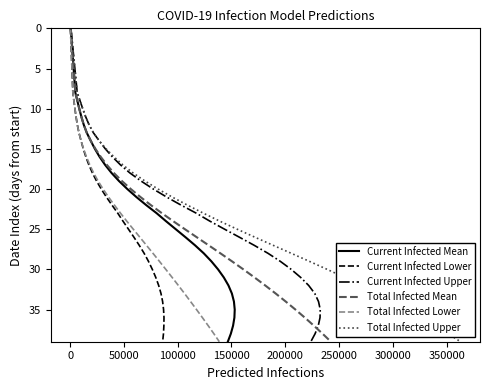

What is the highest value of the Total Infected Mean series?

39